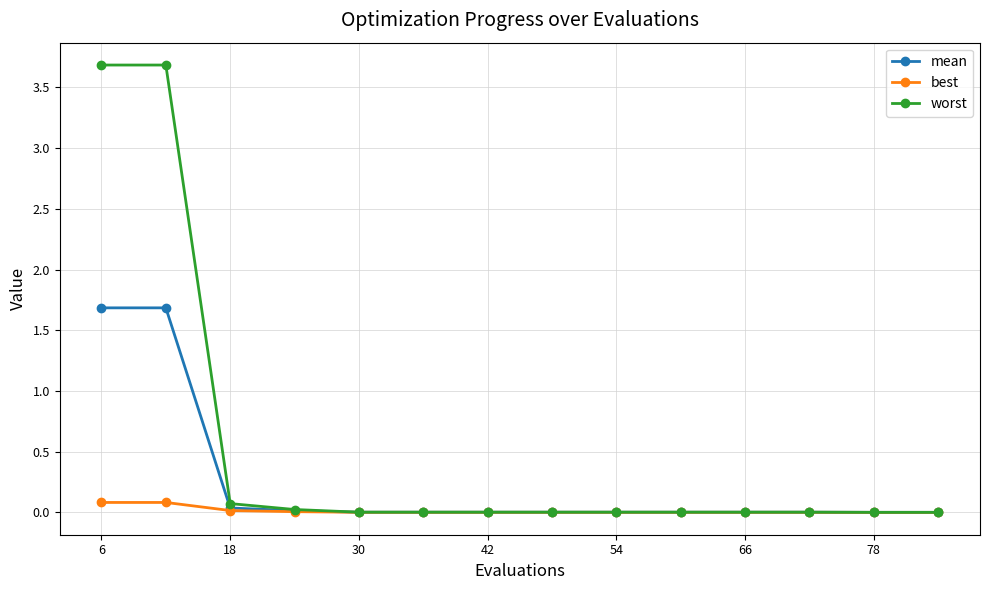

At how many categories does at least one series exceed 3?

2